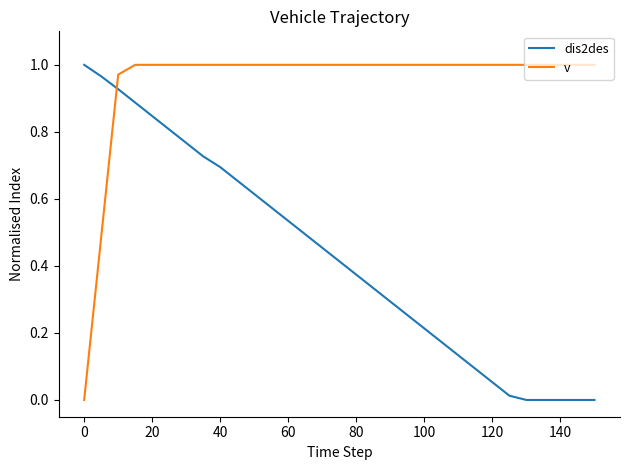

Which series ends up on top after the final intersection of v and dis2des?

v